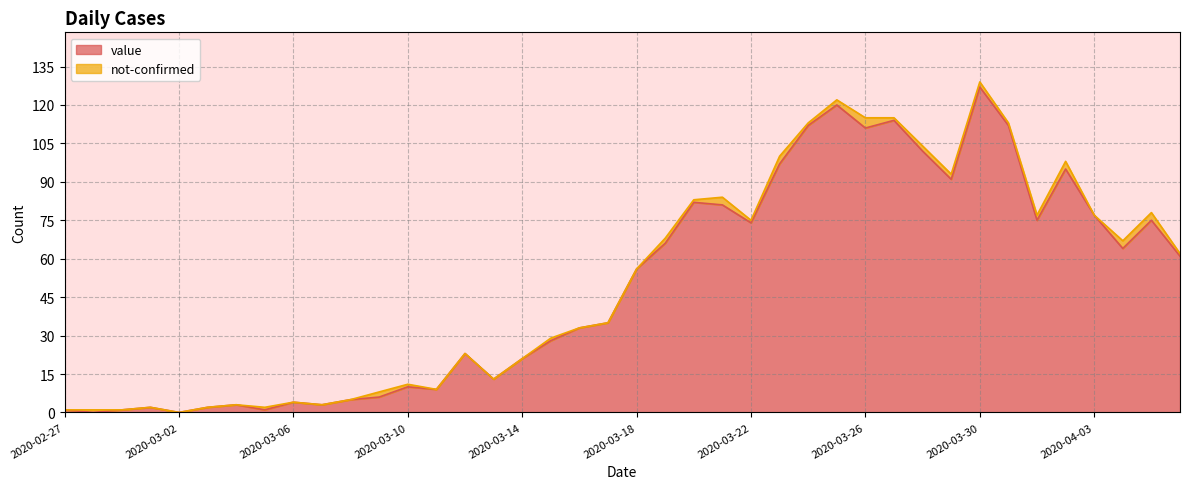

List the labels in order of value, largest first.

2020-03-30, 2020-03-25, 2020-03-27, 2020-03-24, 2020-03-31, 2020-03-26, 2020-03-28, 2020-03-23, 2020-04-02, 2020-03-29, 2020-03-20, 2020-03-21, 2020-04-03, 2020-04-01, 2020-04-05, 2020-03-22, 2020-03-19, 2020-04-04, 2020-04-06, 2020-03-18, 2020-03-17, 2020-03-16, 2020-03-15, 2020-03-12, 2020-03-14, 2020-03-13, 2020-03-10, 2020-03-11, 2020-03-09, 2020-03-08, 2020-03-06, 2020-03-04, 2020-03-07, 2020-03-01, 2020-03-03, 2020-02-27, 2020-02-29, 2020-03-05, 2020-02-28, 2020-03-02